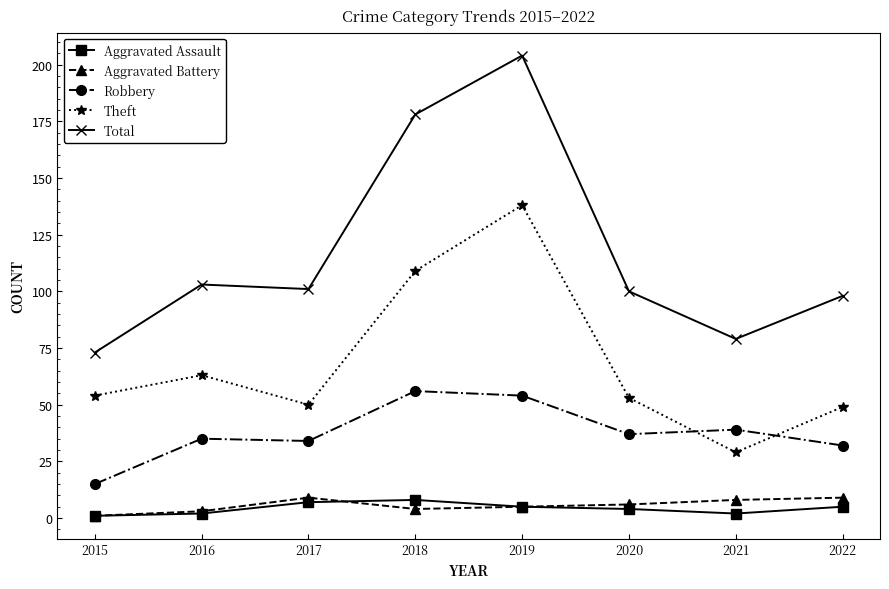

How many lines are shown in the chart?

5